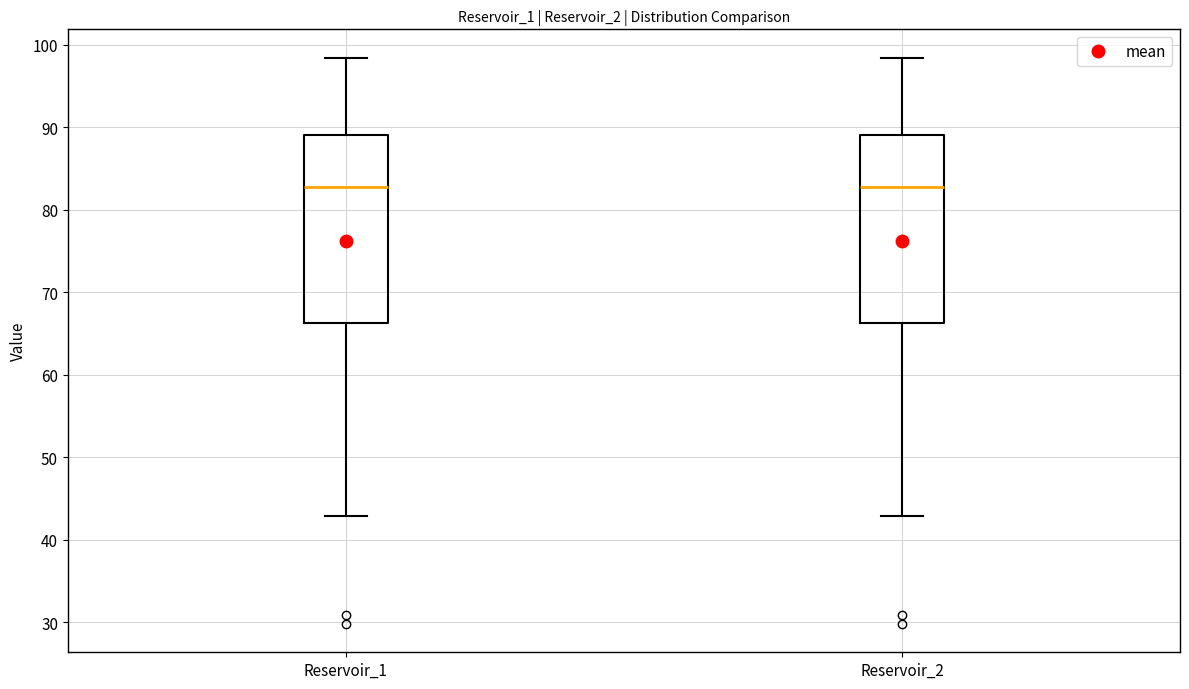

Where is the upper edge of the box for Reservoir_2 on the y-axis? The values are not printed on the chart, so give them approximately, as read against the axis.

89